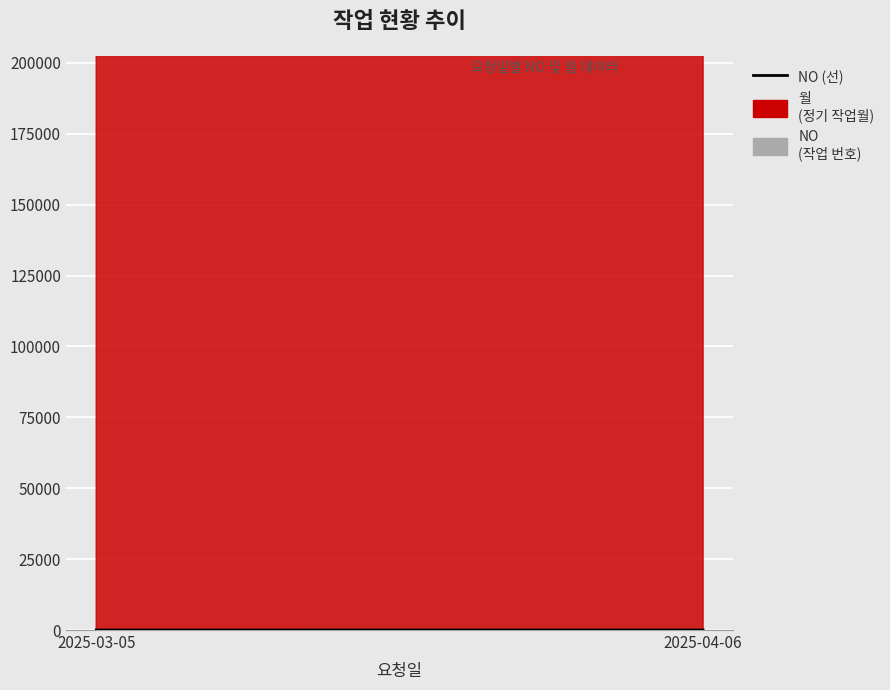

Rank the categories by value from highest to lowest.

2025-04-06, 2025-03-05